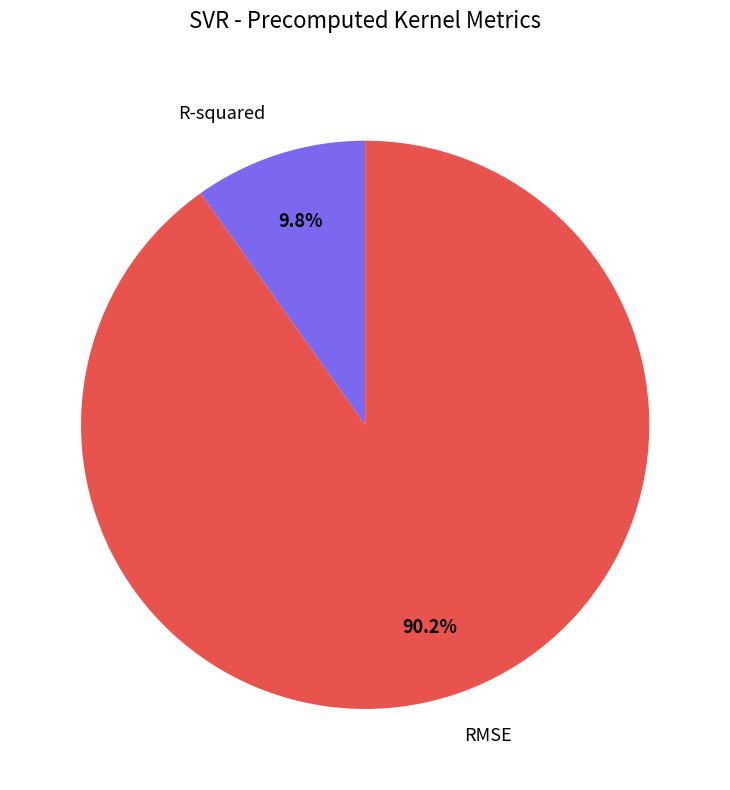

What is the majority slice?

RMSE